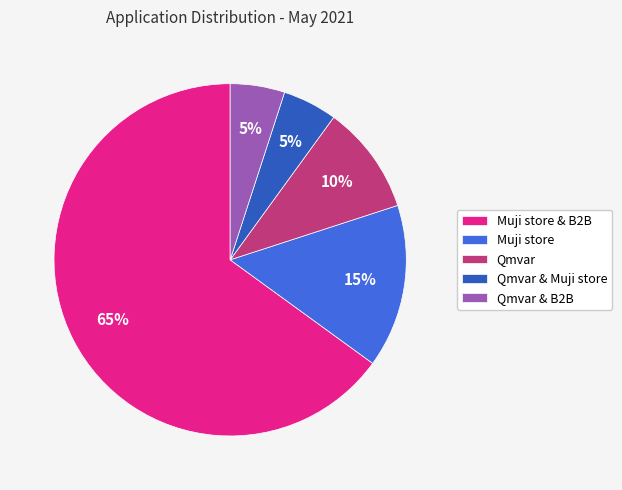

To the nearest percent, what is the difference between the largest and smallest slice percentages?

60%